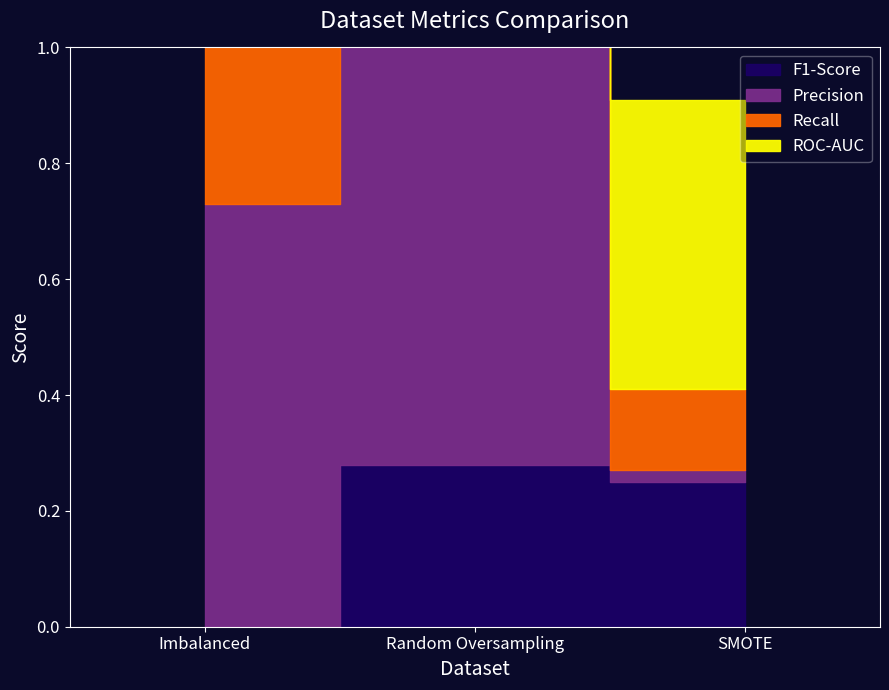

Read the ROC-AUC value at SMOTE.

0.5